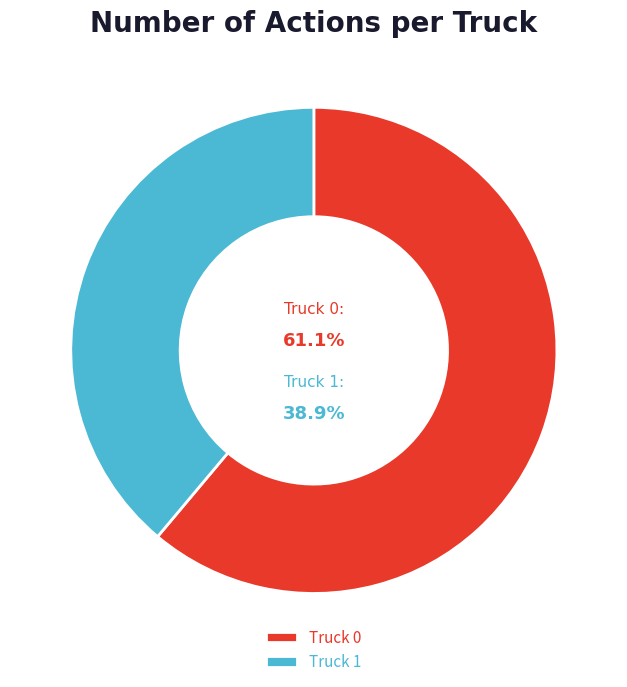

Count the number of slices in the pie.

2